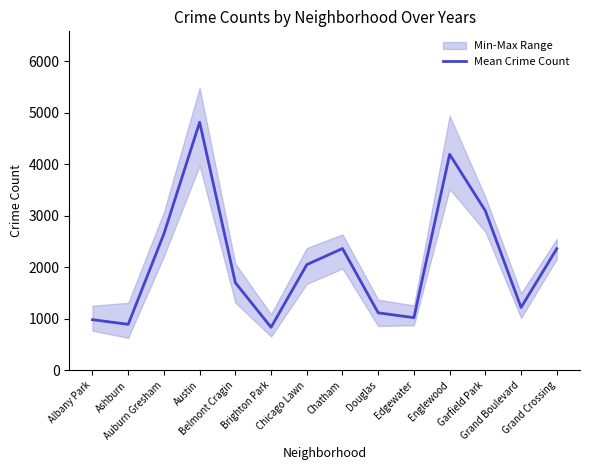

How many distinct data groups are displayed?

1